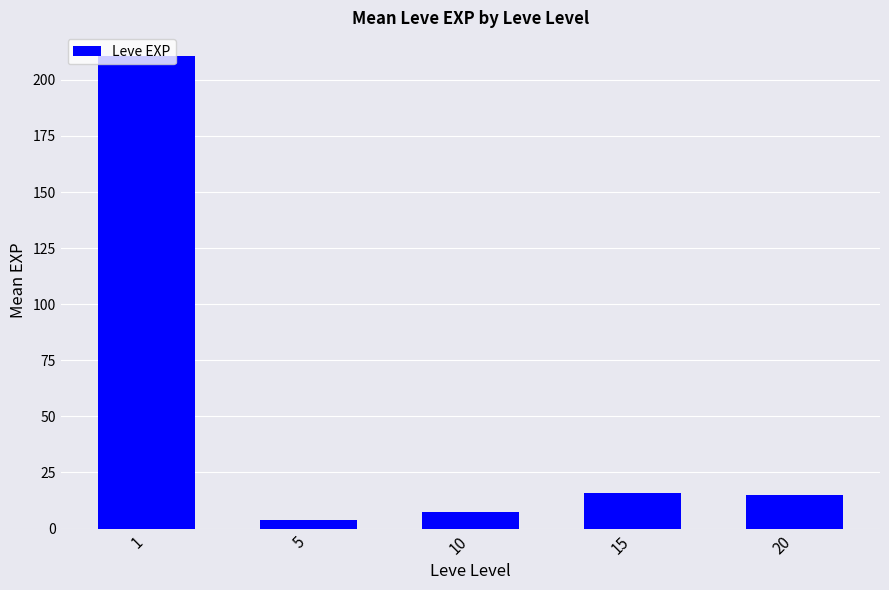

At which category does the chart reach its minimum across all series?

5